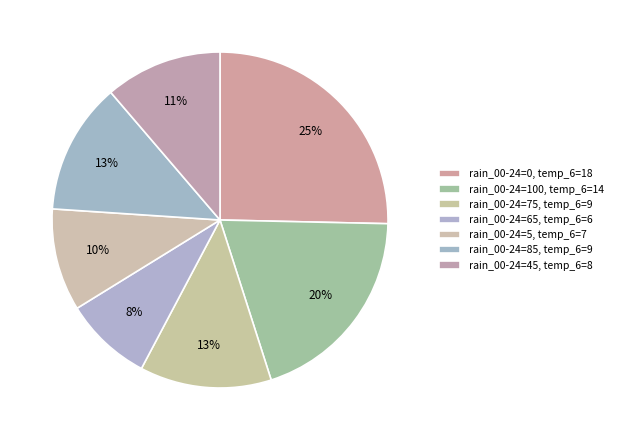

Rank the categories by value from lowest to highest.

65, 5, 45, 75, 85, 100, 0